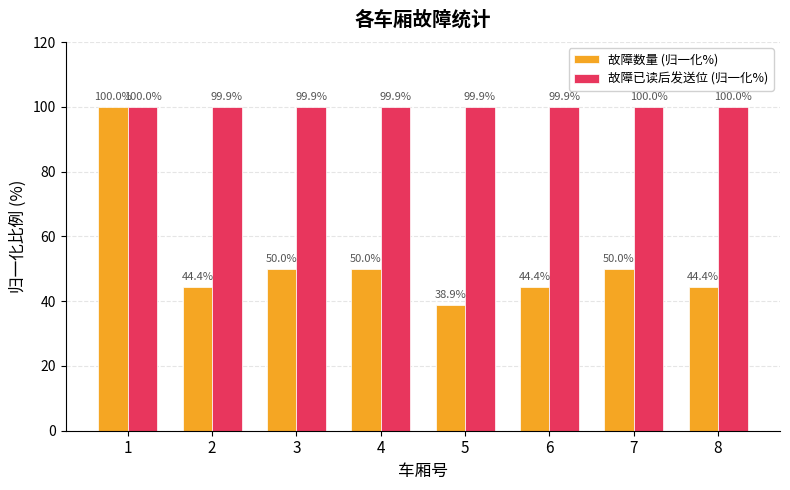

What is the difference between the maximum and minimum values in the 故障数量 (归一化%) series?

61.1